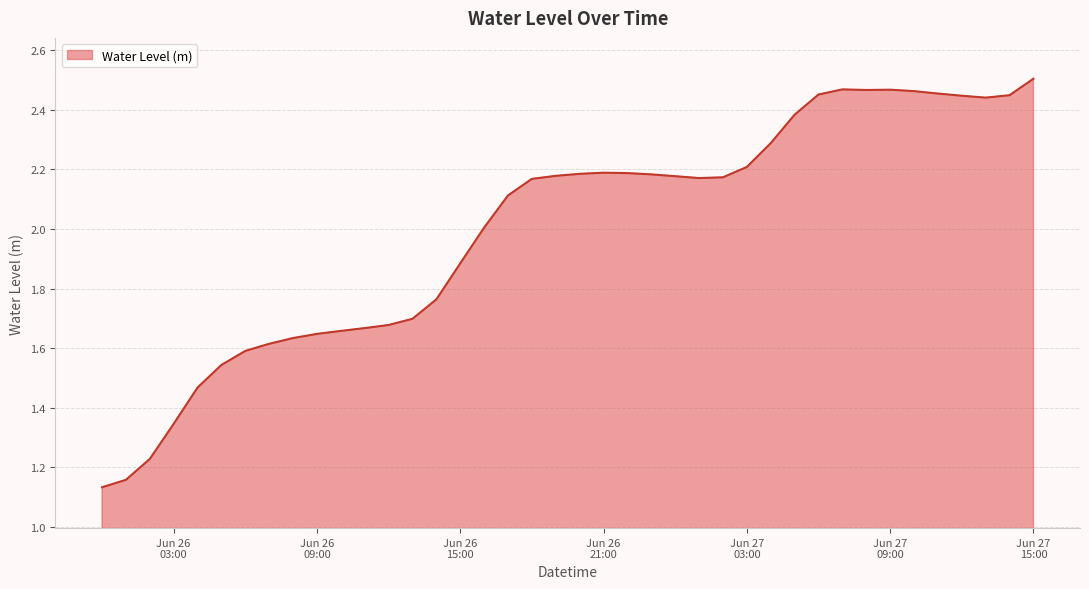

What is the difference between the maximum and minimum values?

1.4